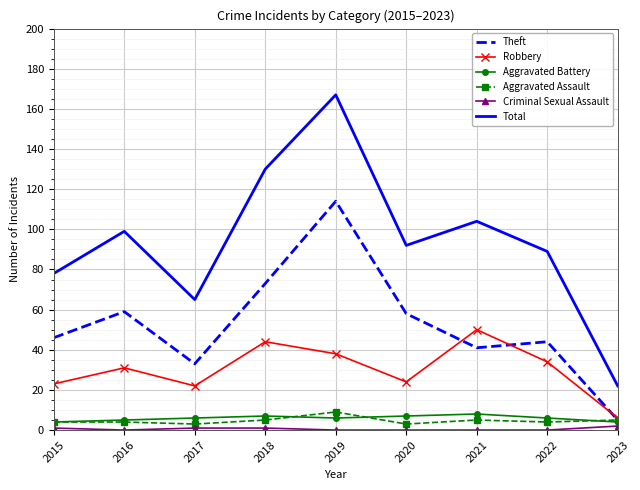

The Total series shows 89 at 2022. True or false?

True